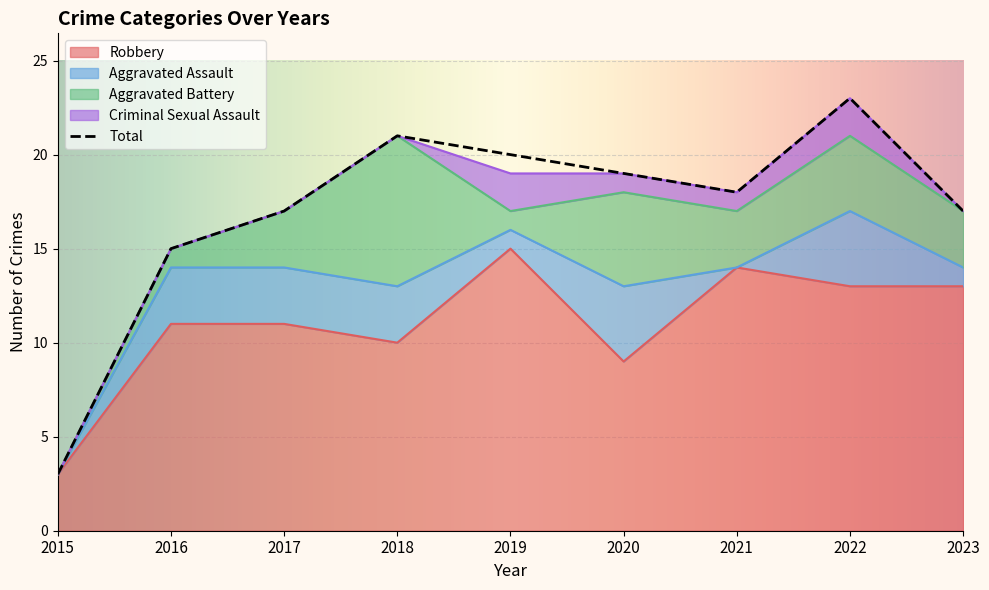

Rank the series by their maximum value, from highest to lowest.

Total, Robbery, Aggravated Battery, Aggravated Assault, Criminal Sexual Assault